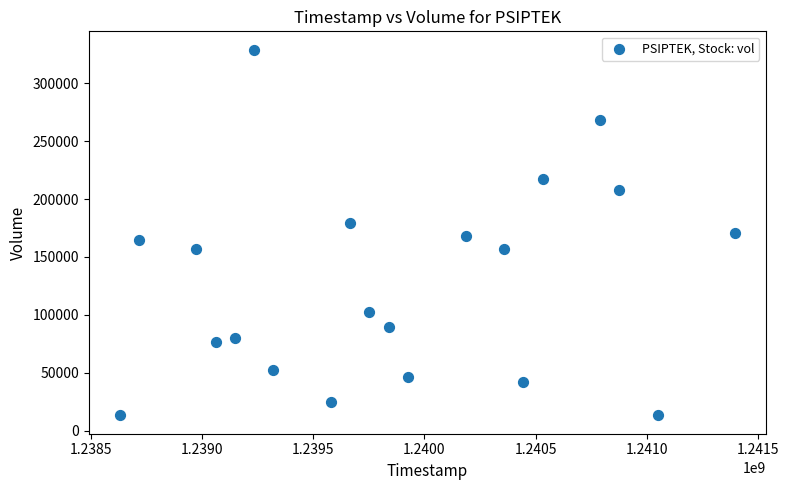

What is the range of X values (max minus min)?

2764800